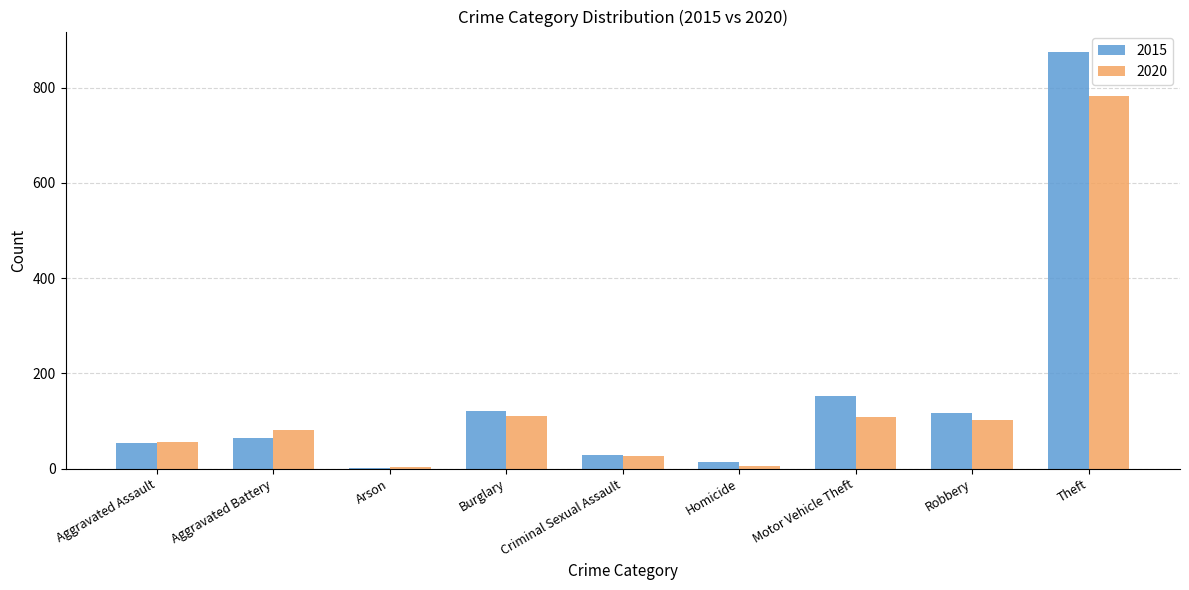

Is the value of 2015 at Burglary greater than the value of 2020 at Homicide?

Yes